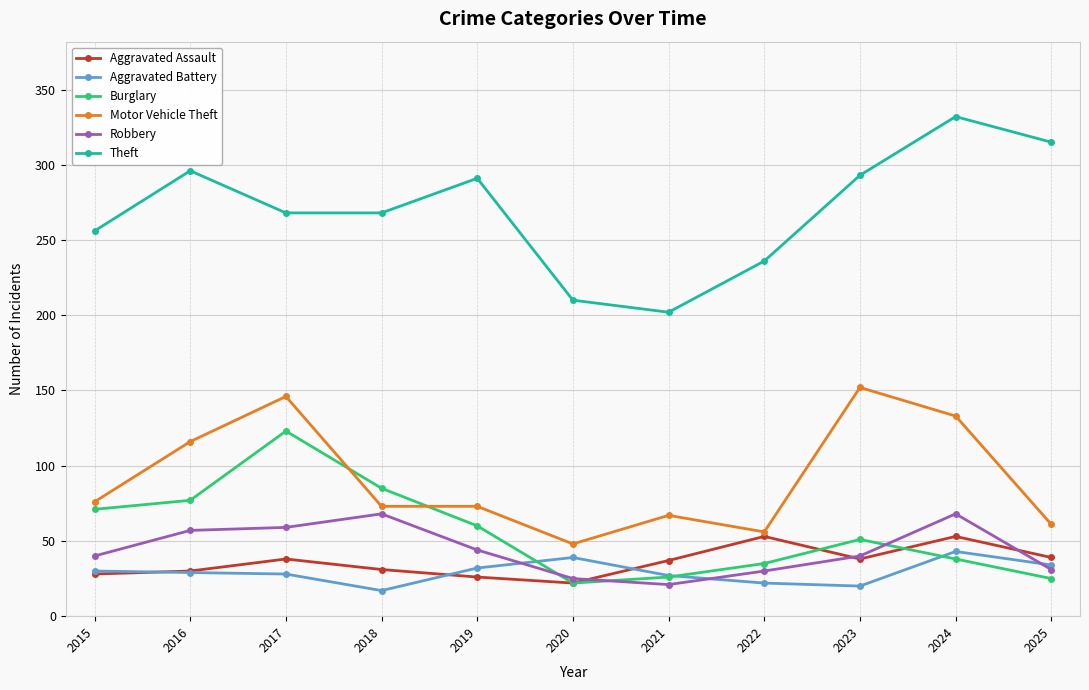

At which category does Theft reach its first local peak?

2016